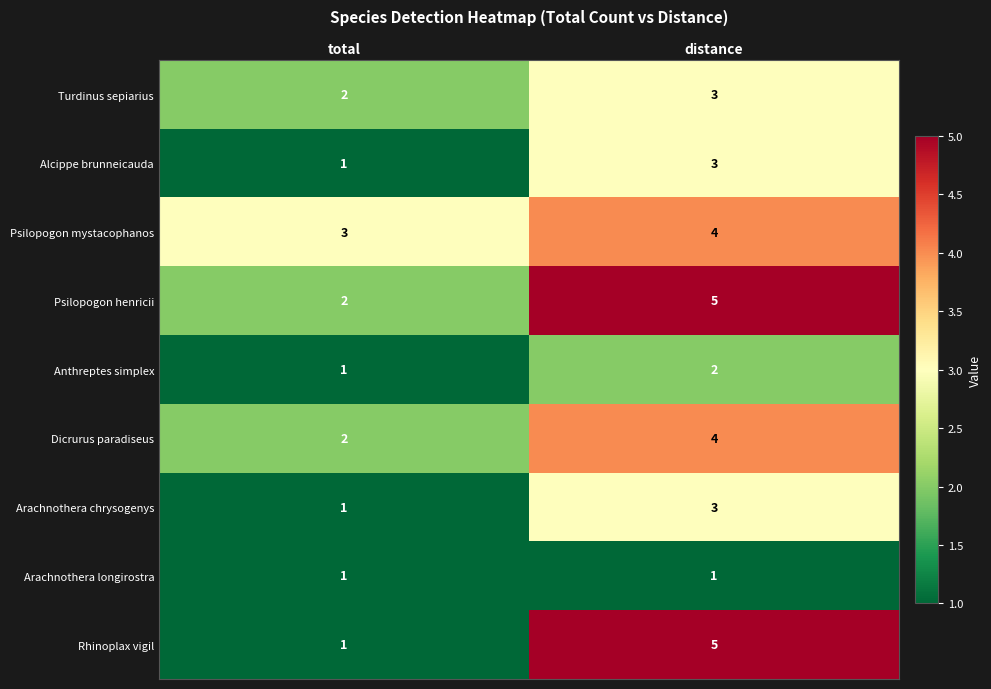

Reading left to right, list all the values displayed in this chart.

Turdinus sepiarius: 2	3
Alcippe brunneicauda: 1	3
Psilopogon mystacophanos: 3	4
Psilopogon henricii: 2	5
Anthreptes simplex: 1	2
Dicrurus paradiseus: 2	4
Arachnothera chrysogenys: 1	3
Arachnothera longirostra: 1	1
Rhinoplax vigil: 1	5